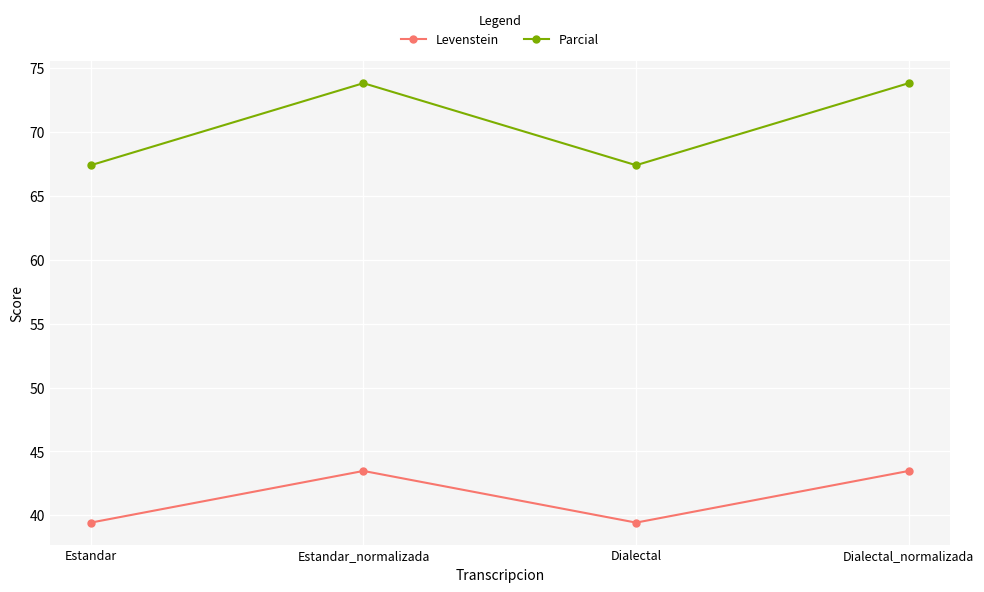

Count the number of categories in the chart.

4